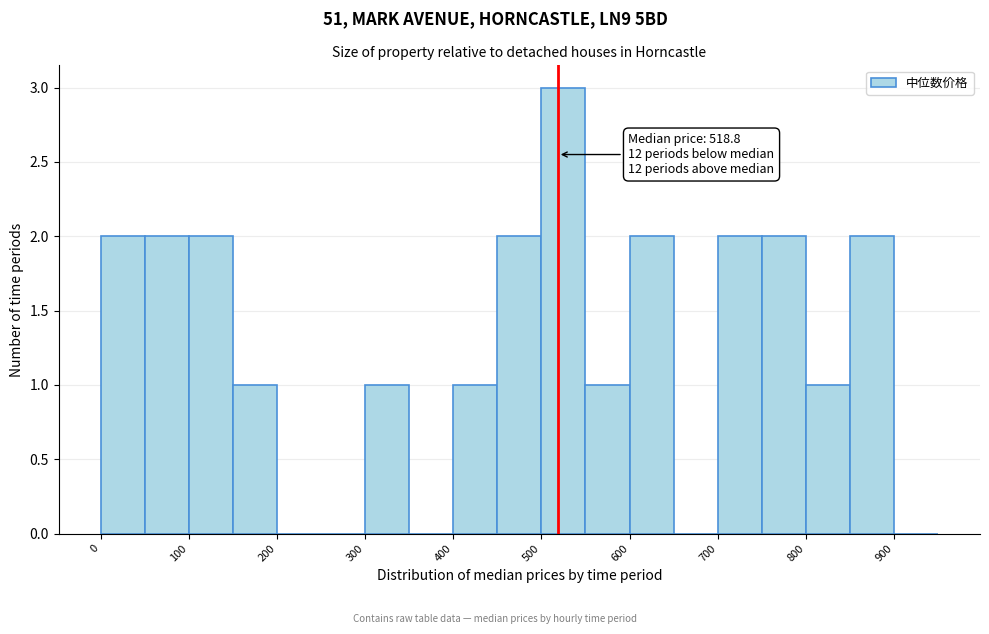

Over which range of the x-axis is the bar tallest?

500 to 550